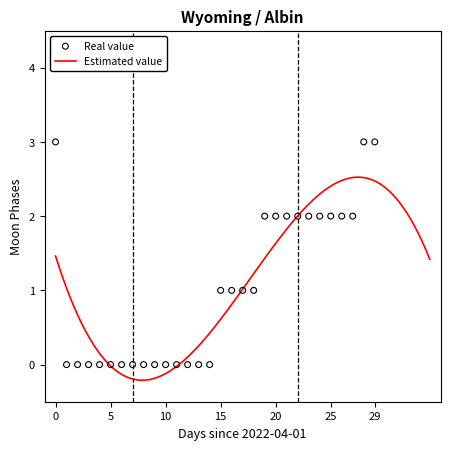

Between 14 and 10, which is larger?

14